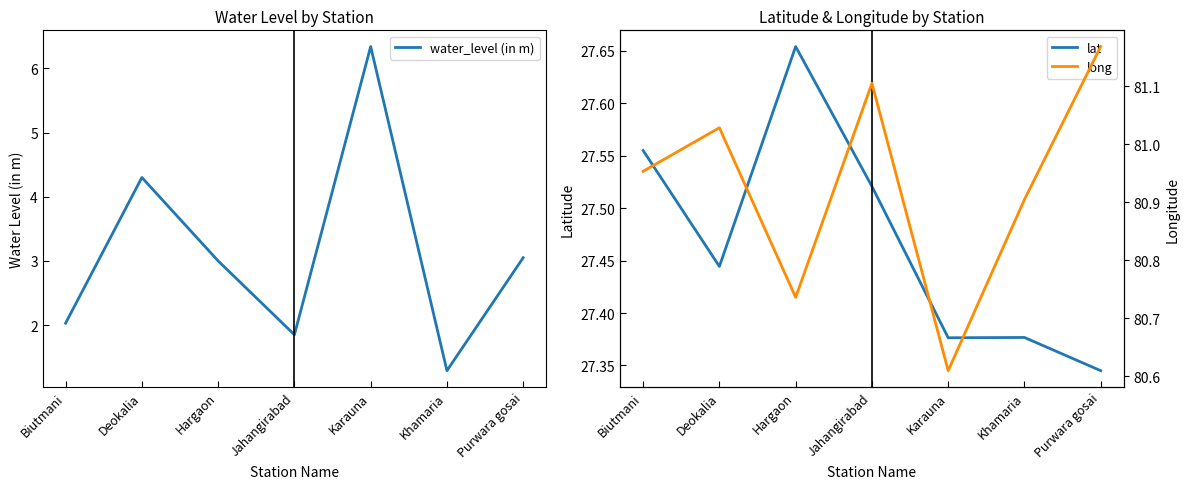

At which category is the sum across all series the highest?

Karauna